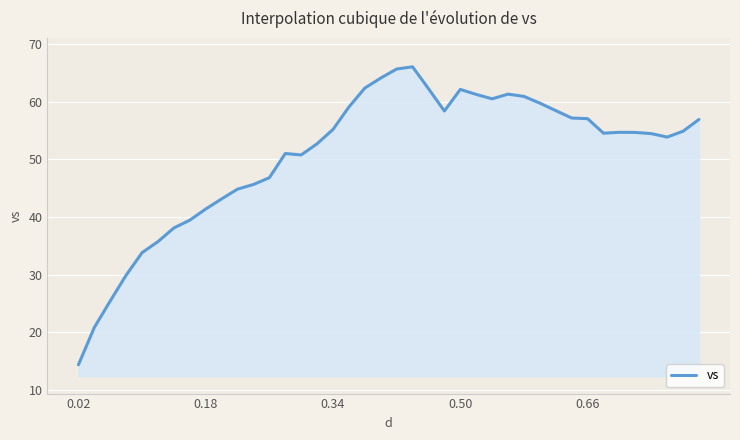

How many categories are shown in the chart?

40